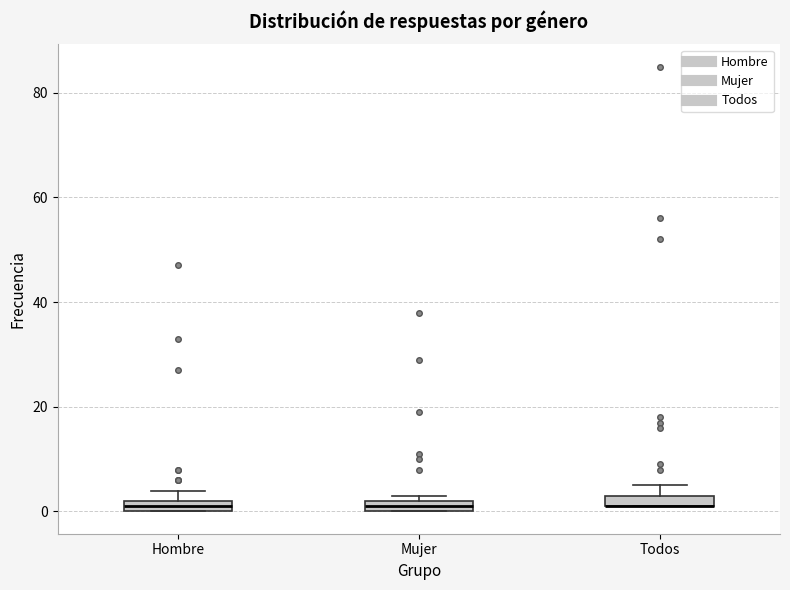

Where is the upper edge of the box for Todos on the y-axis? The values are not printed on the chart, so give them approximately, as read against the axis.

4